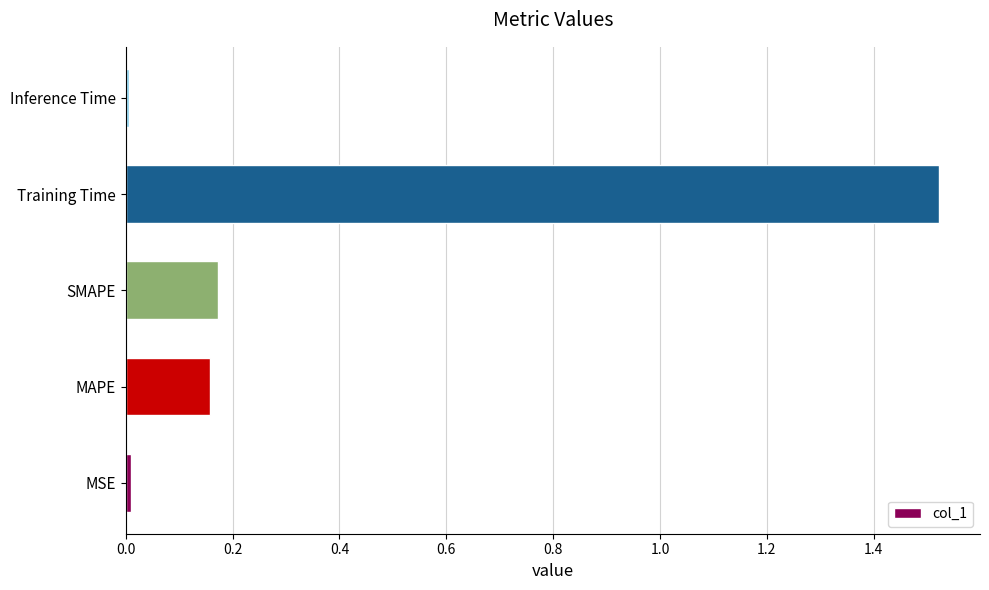

Are the bars horizontal?

Yes